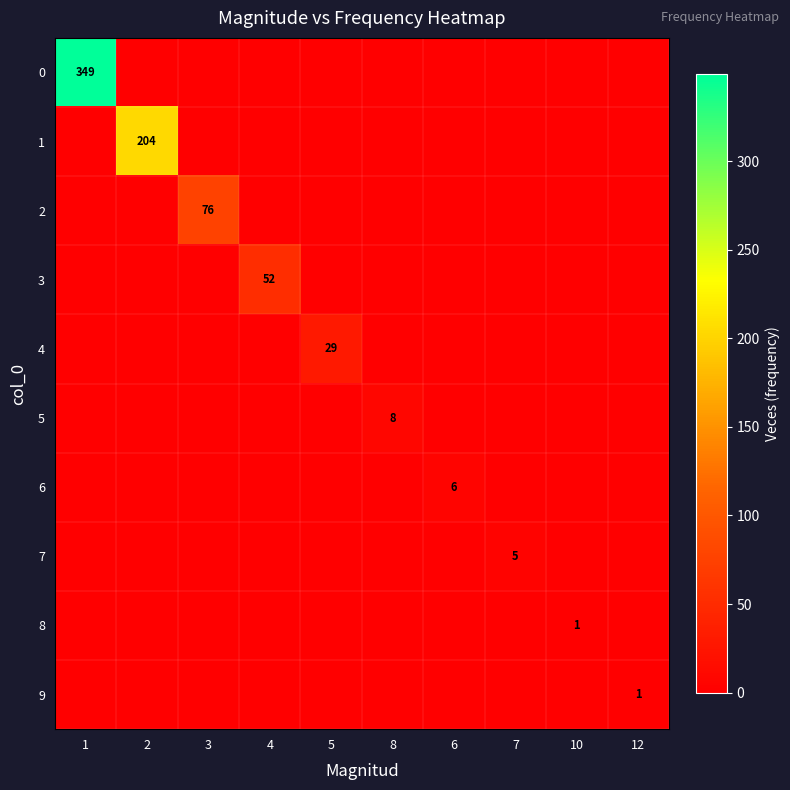

Rank the series by their maximum value, from highest to lowest.

0, 1, 2, 3, 4, 5, 6, 7, 8, 9